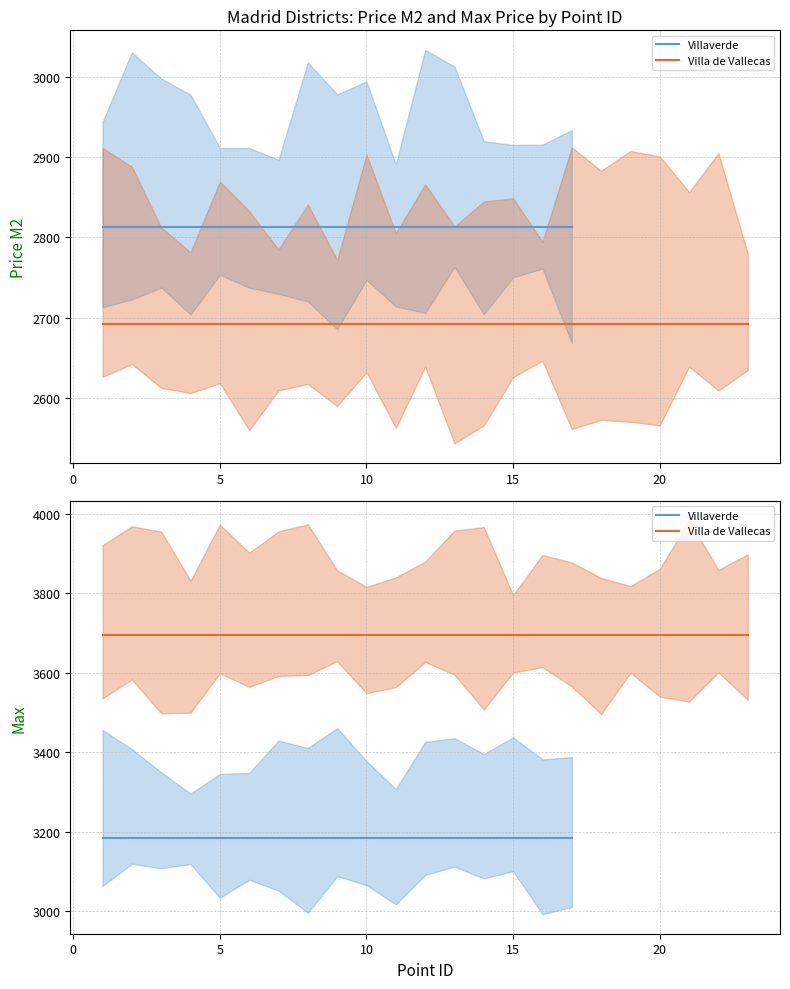

True or false: Price M2 and Max intersect in this chart.

False